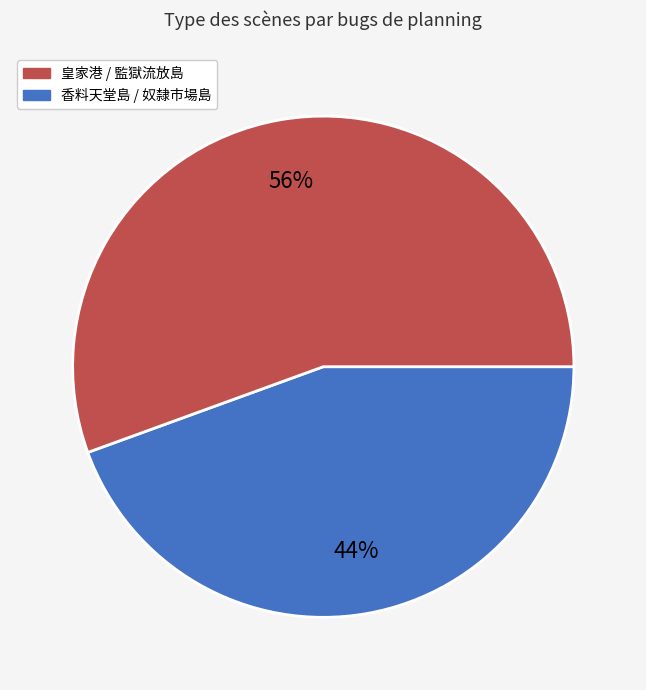

To the nearest percent, what is the average slice percentage?

50%